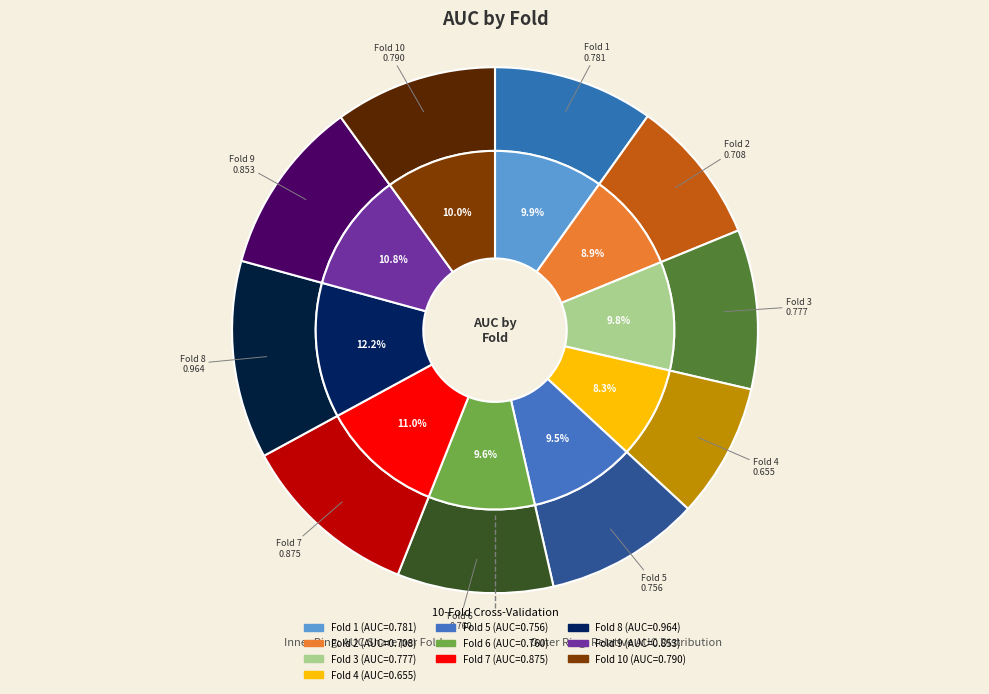

Does any single category account for the majority?

No